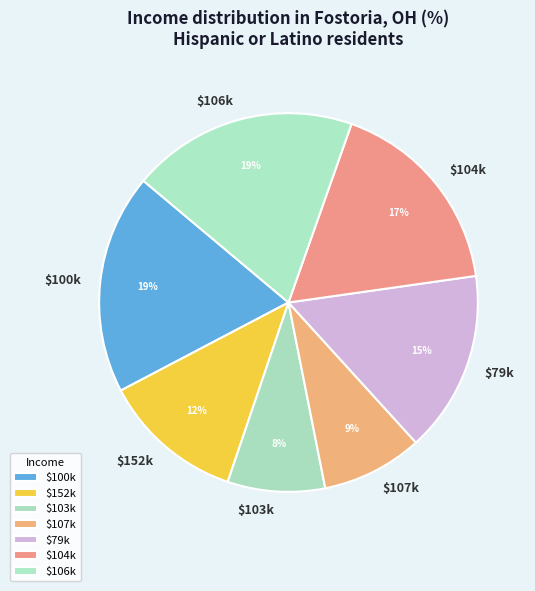

Is $79k the majority of the pie?

No